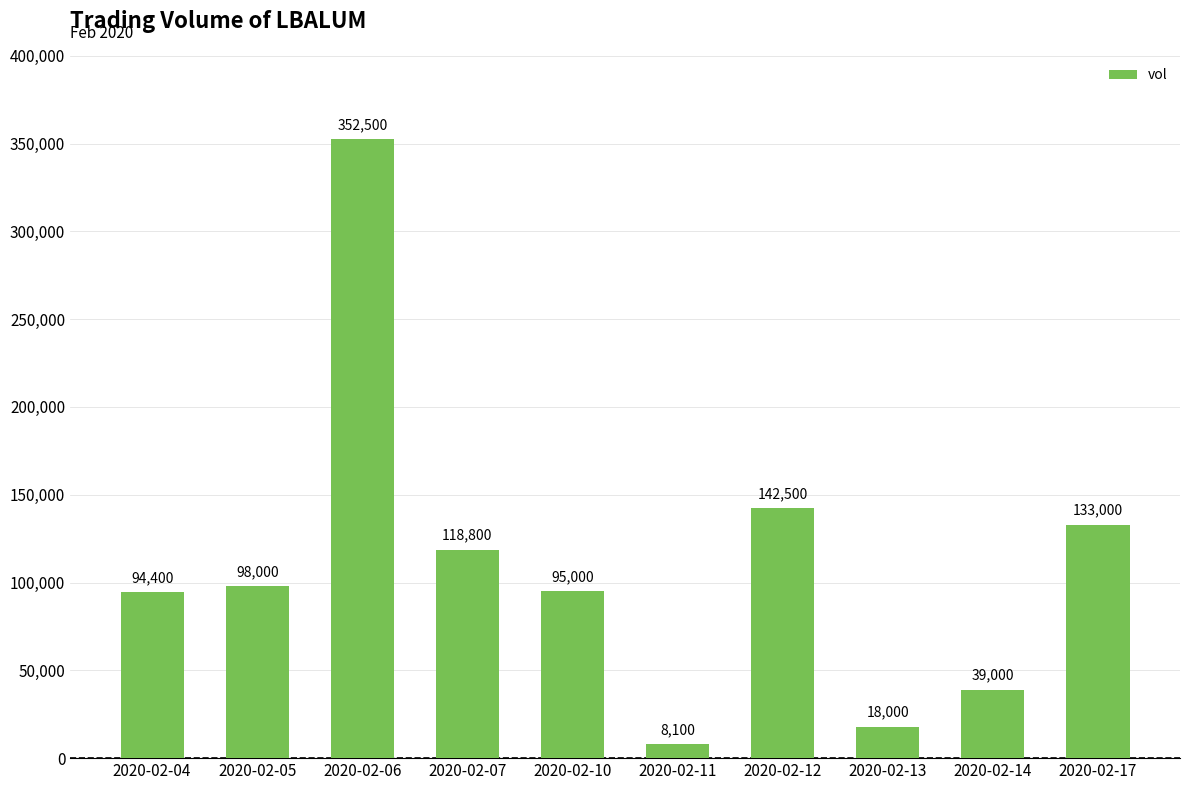

List the labels in order of value, largest first.

2020-02-06, 2020-02-12, 2020-02-17, 2020-02-07, 2020-02-05, 2020-02-10, 2020-02-04, 2020-02-14, 2020-02-13, 2020-02-11